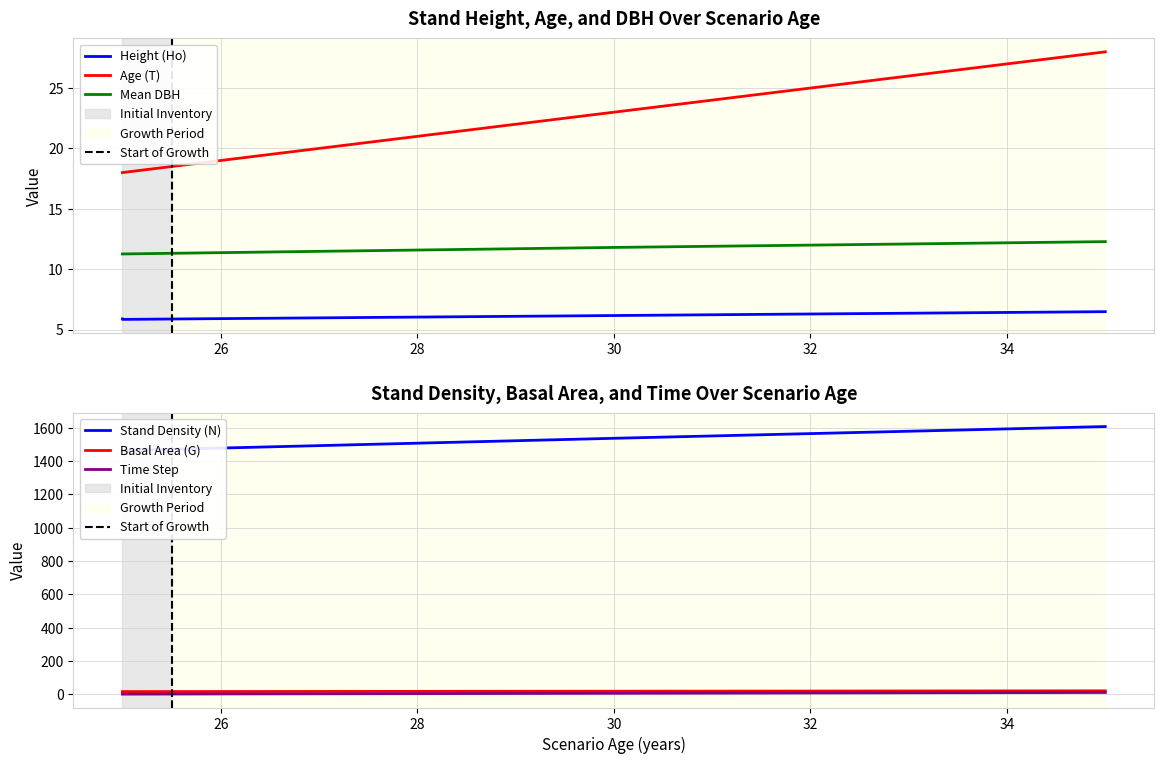

How many T values are between 18 and 28?

4